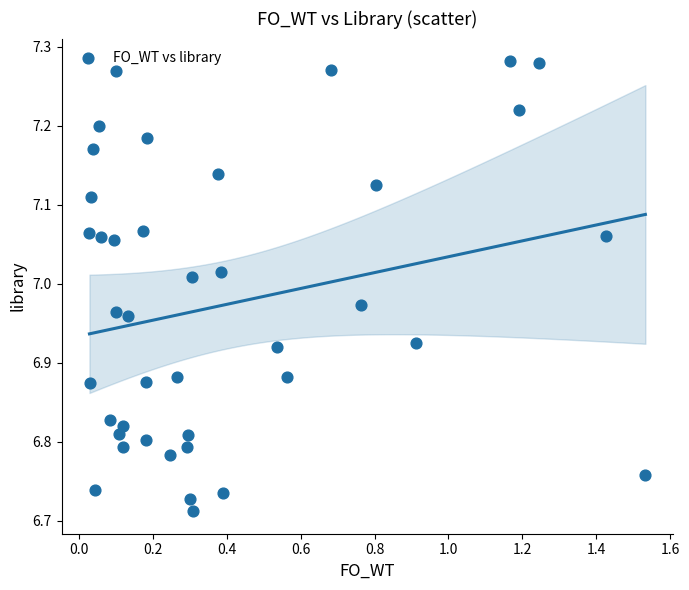

What is the range of Y values (max minus min)?

0.6